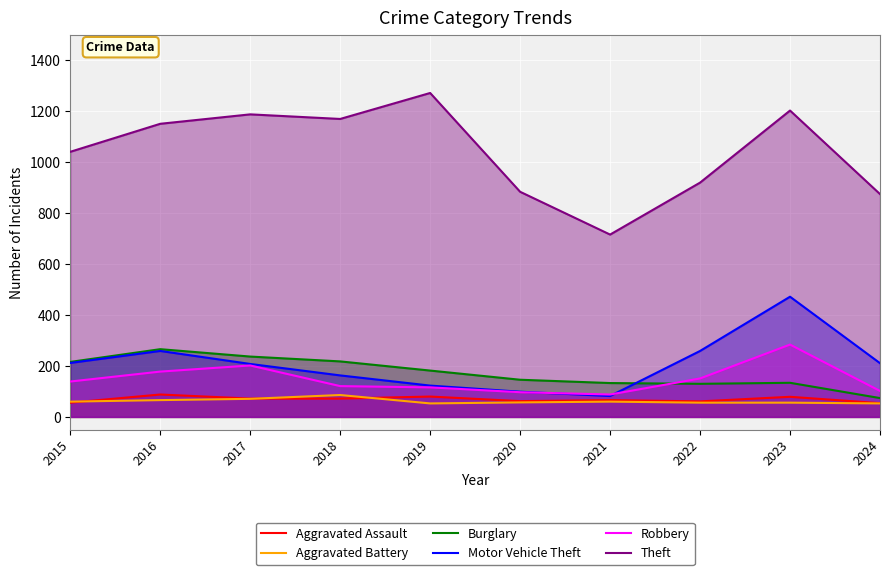

True or false: Burglary and Aggravated Assault intersect in this chart.

False